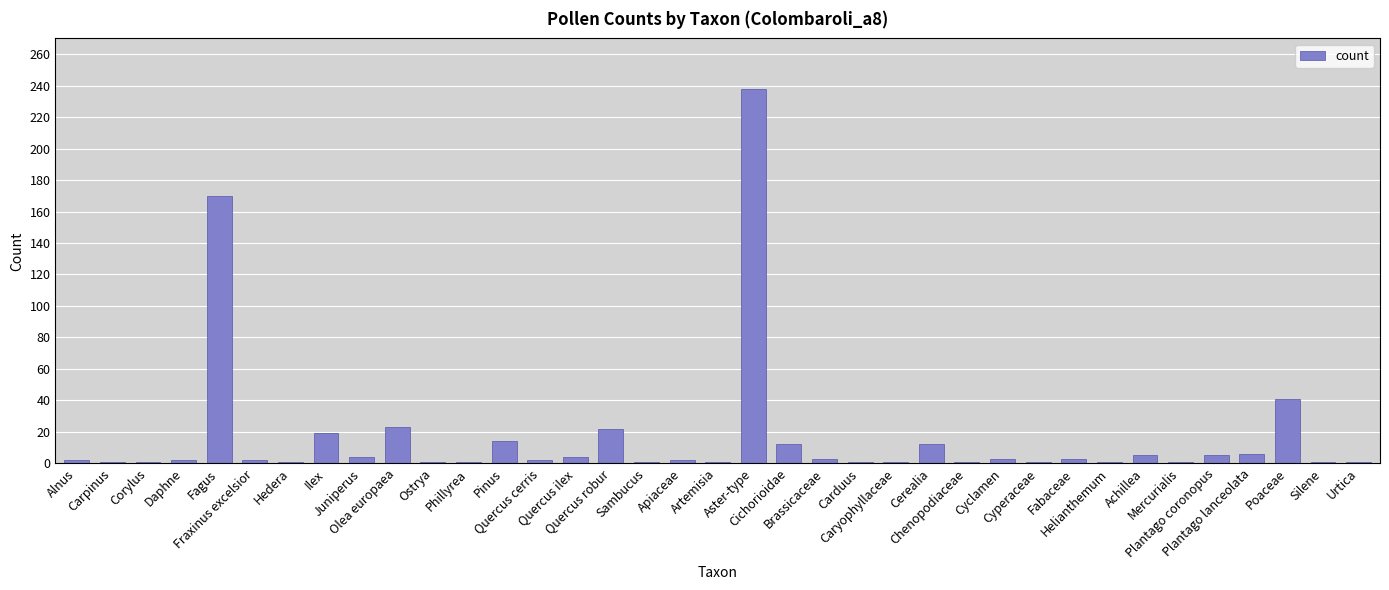

What is the sum of all values?

609